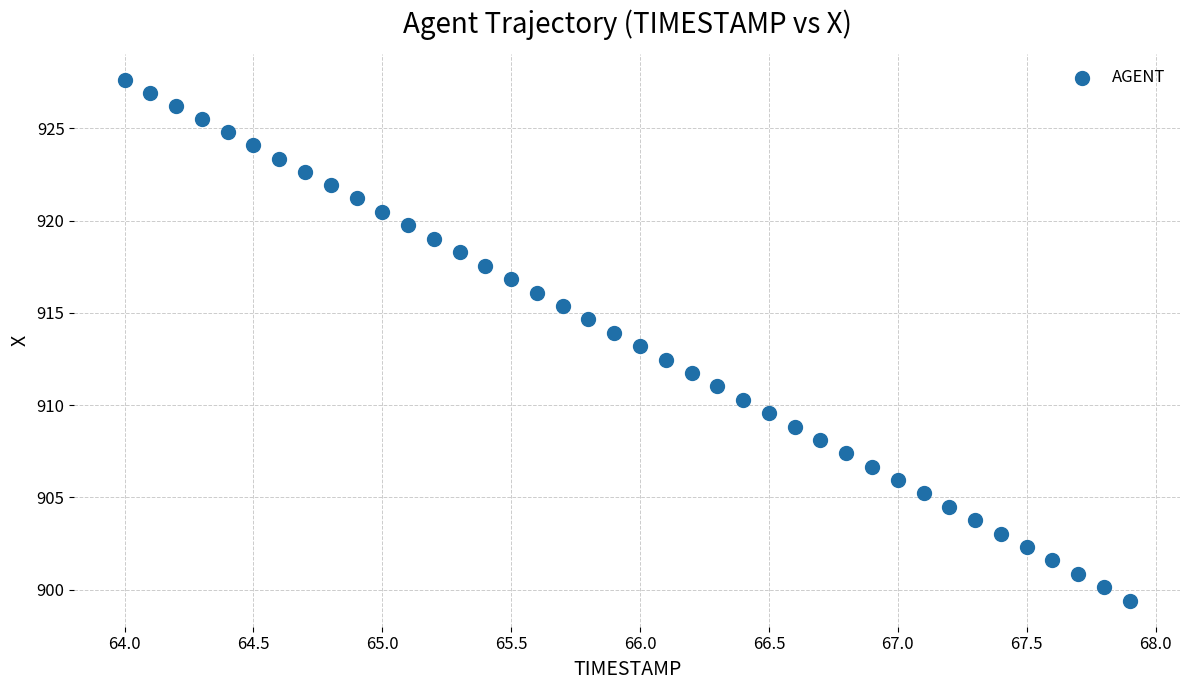

What is the range of Y values (max minus min)?

28.2